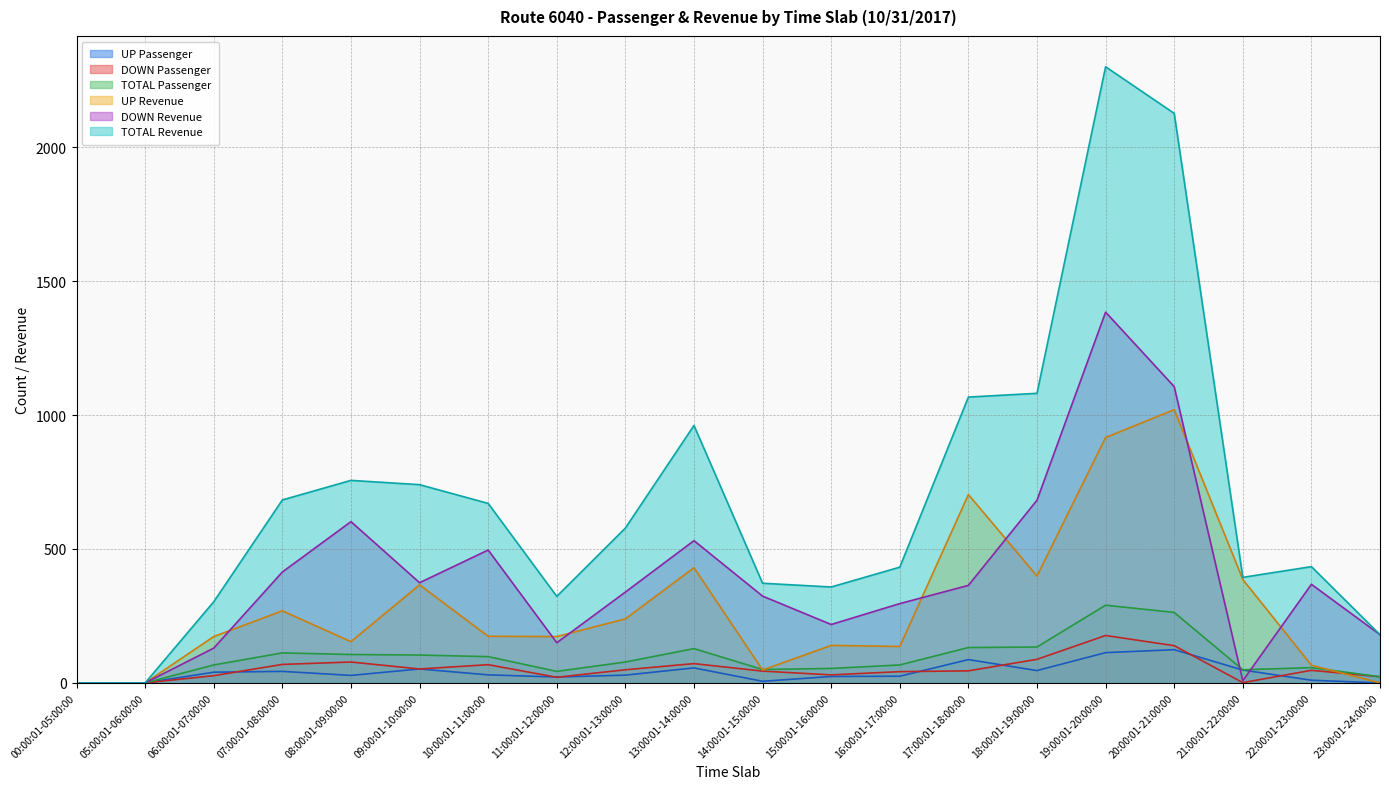

True or false: TOTAL Revenue and DOWN Revenue intersect in this chart.

False